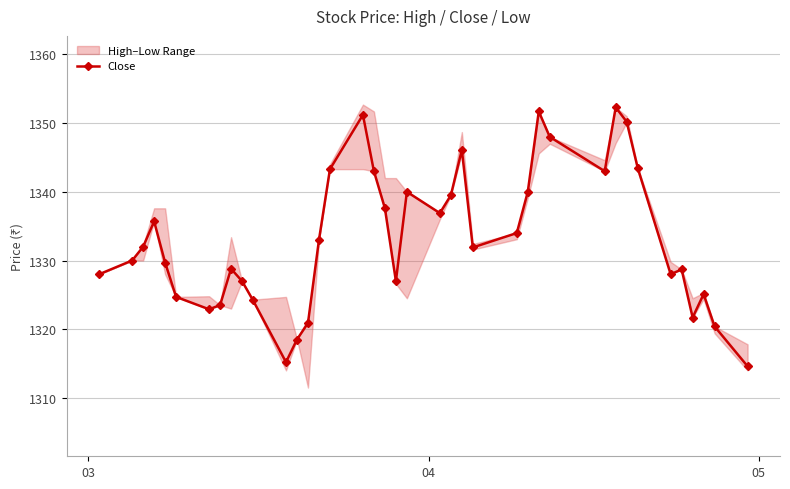

True or false: Close has more than 2 interior local peaks.

True